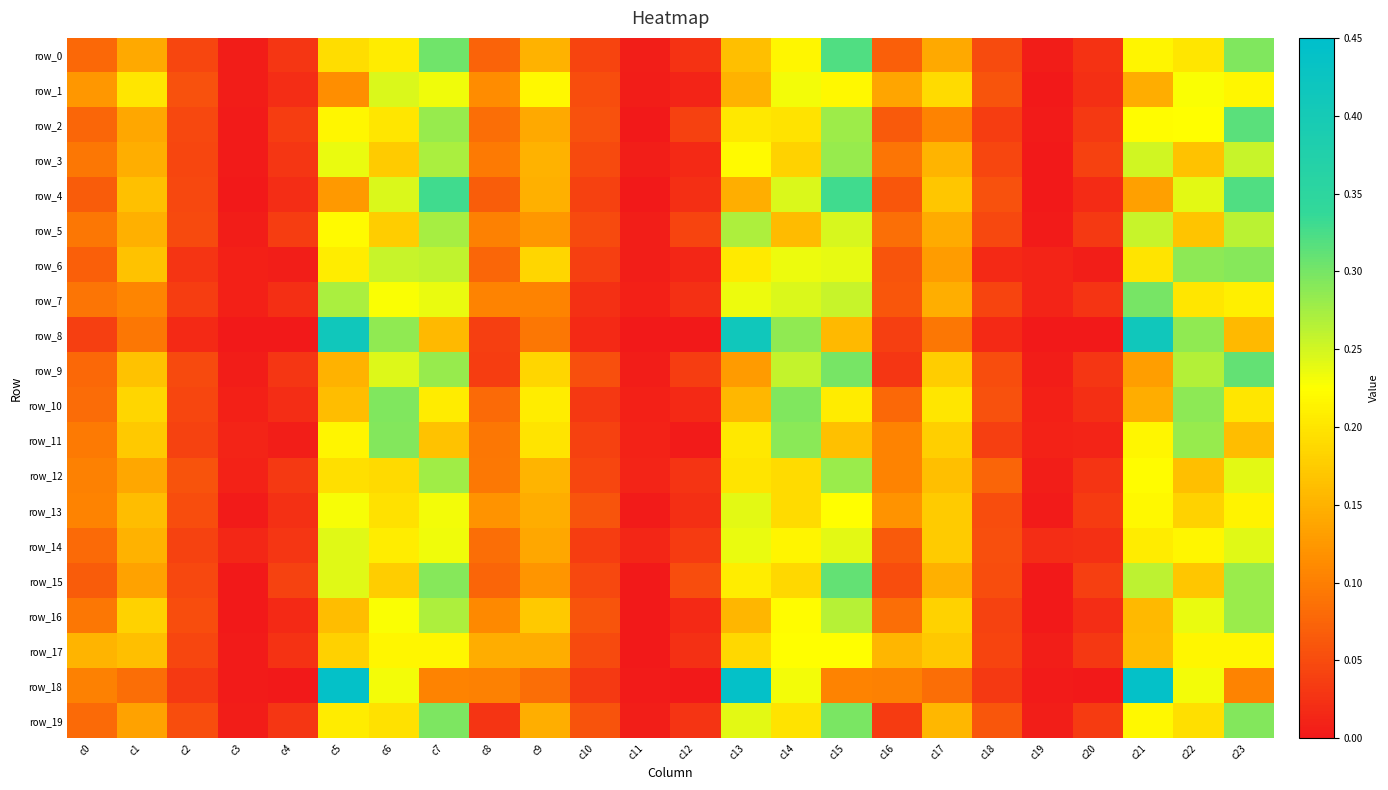

Which series has the largest range (max minus min)?

row_18